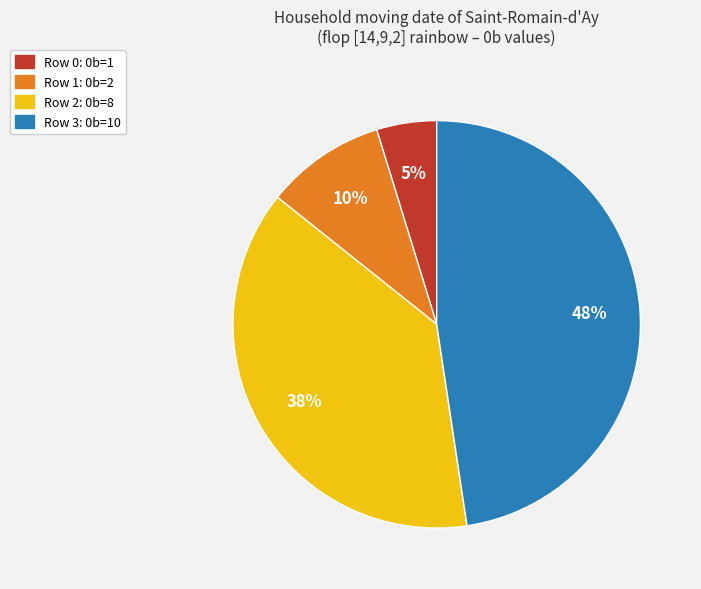

Is there any slice that represents more than half of the pie?

No